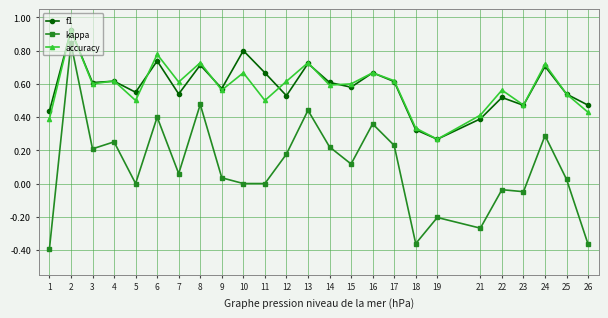

The value of accuracy at 16 is 1.1. True or false?

False